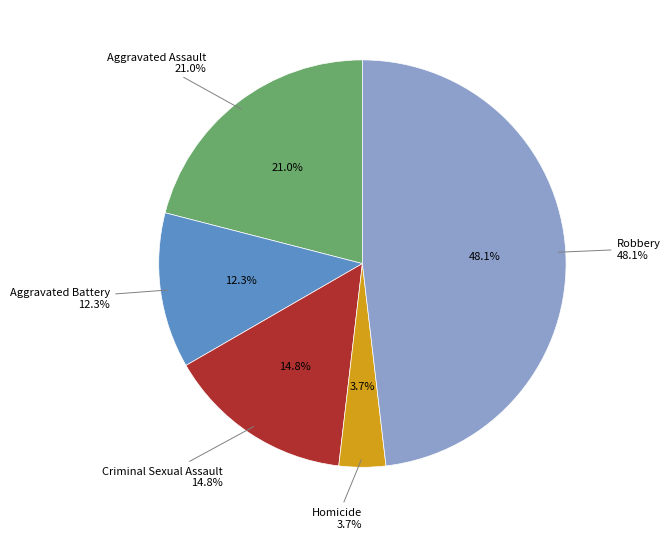

Between Aggravated Battery and Homicide, which is larger?

Aggravated Battery